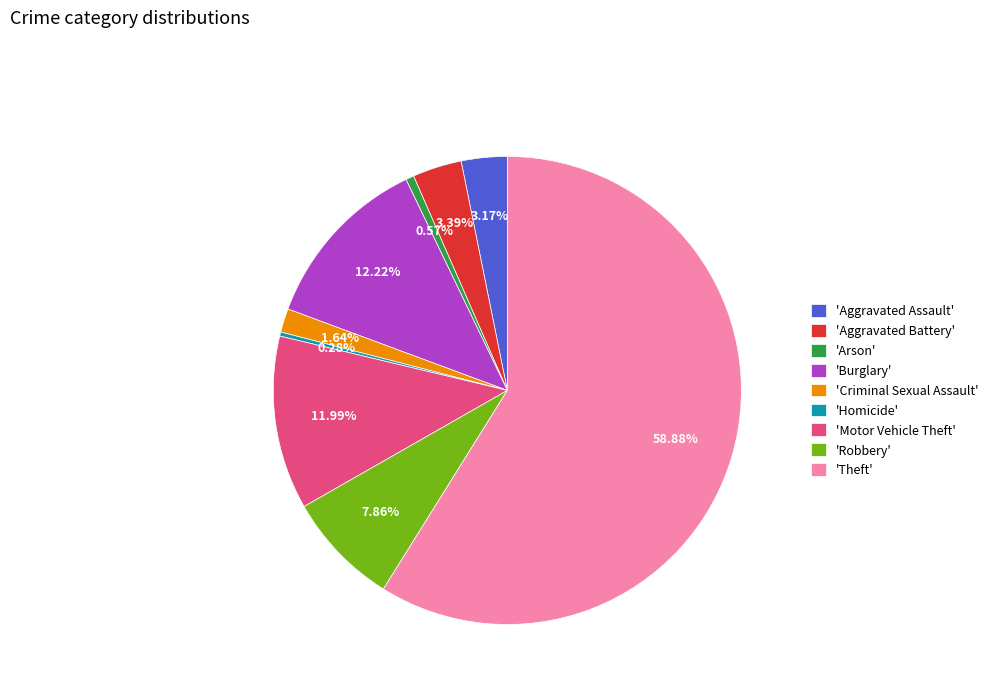

Approximately how many times larger is the value at 'Burglary' compared to 'Aggravated Battery'?

3.6